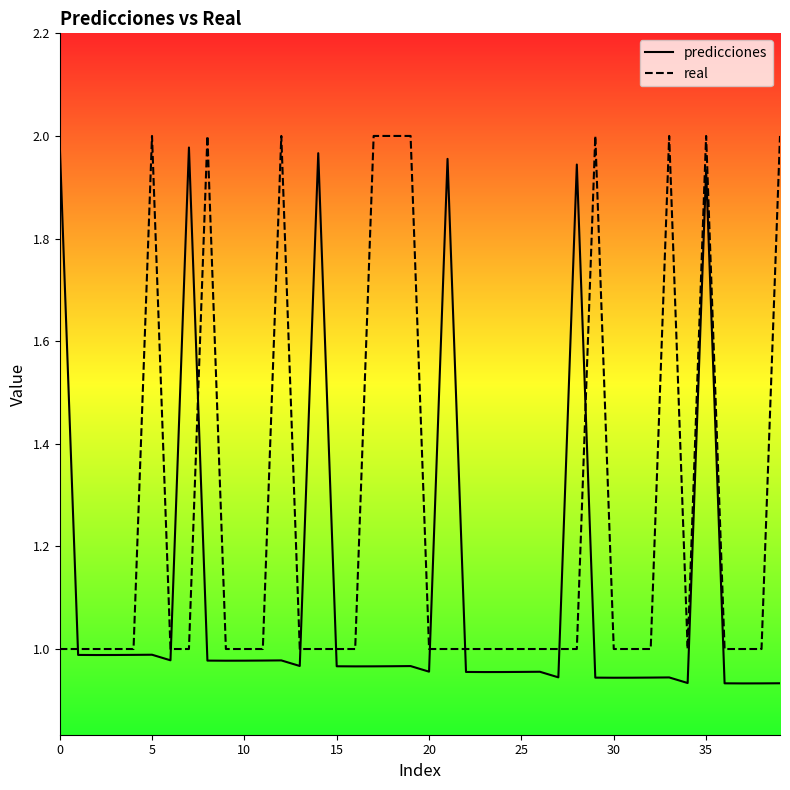

What is the maximum value for predicciones?

2.0